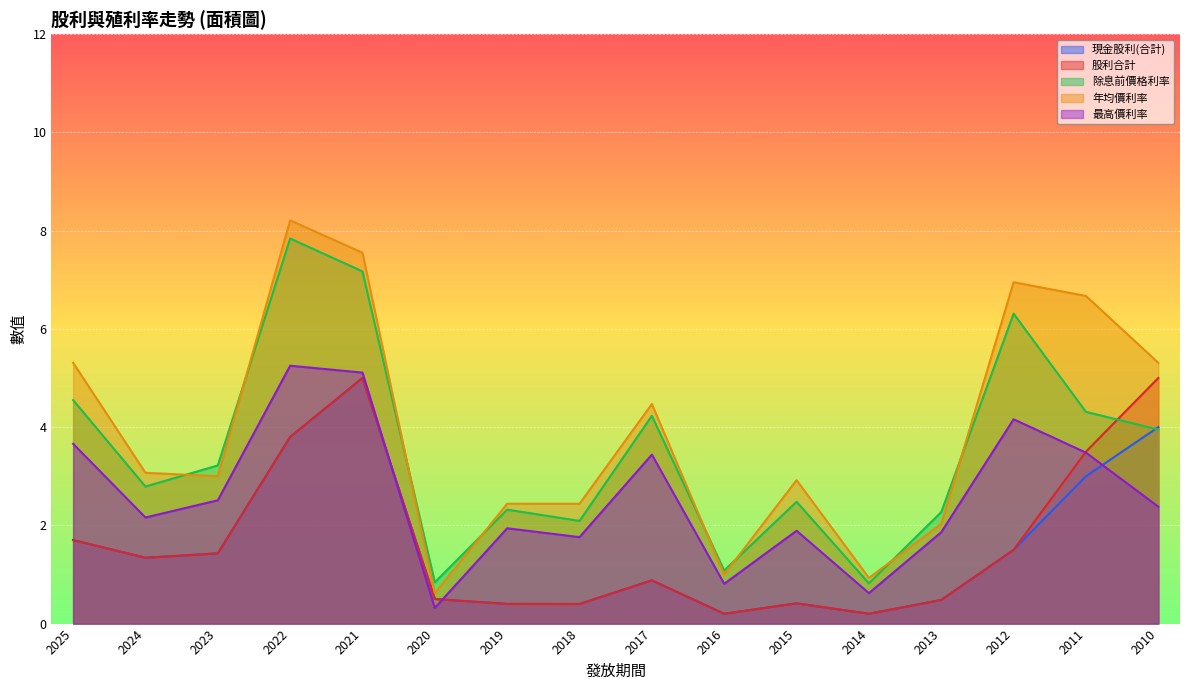

What is the sum of the 除息前價格利率 values at 2022 and 2023?

11.1